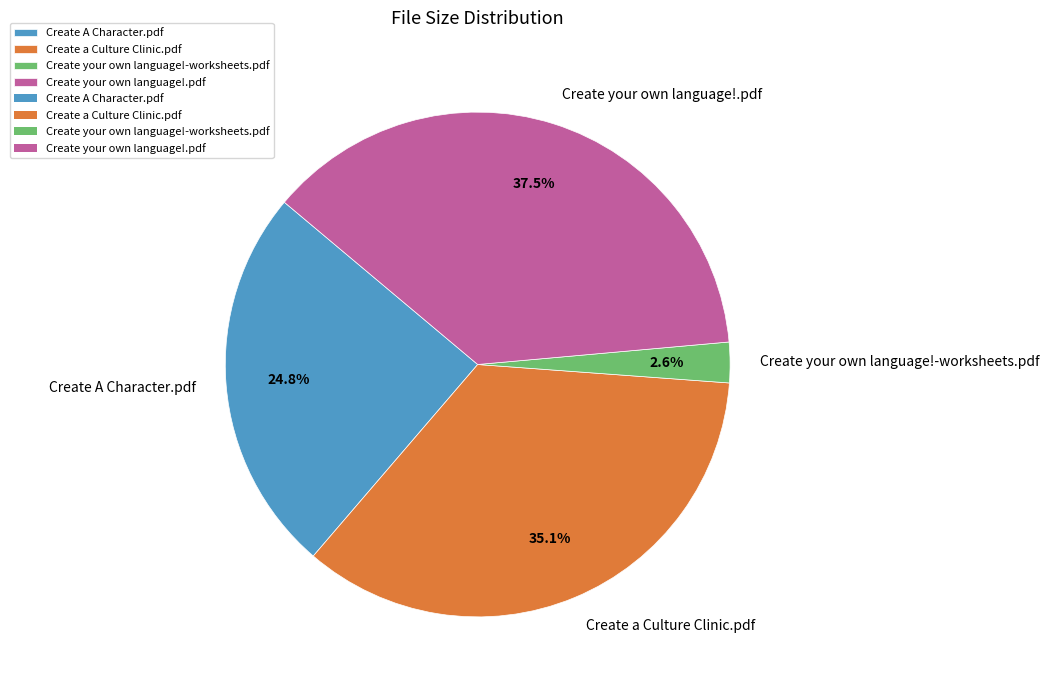

To the nearest percent, what is the average slice percentage?

25%